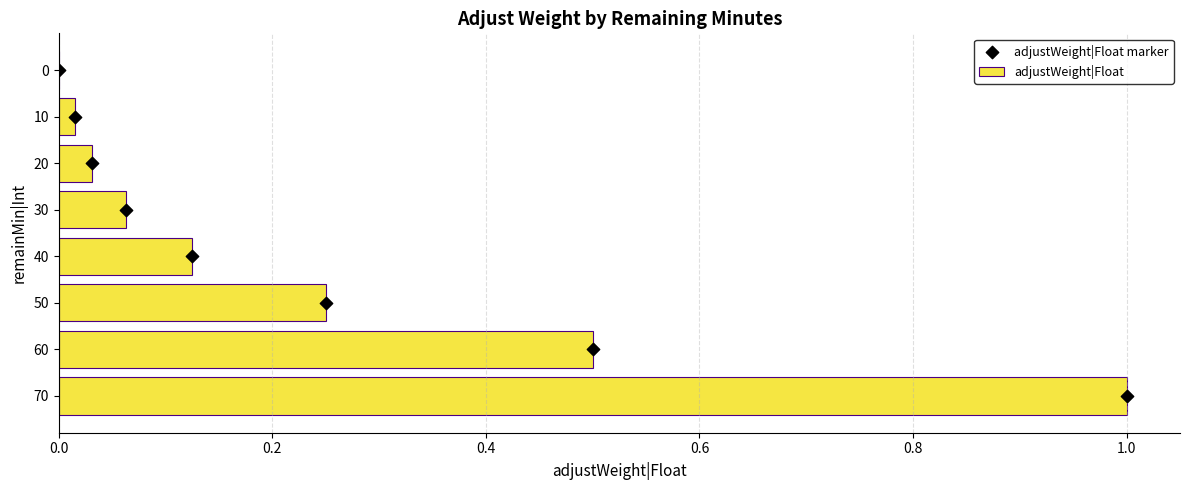

At which label does adjustWeight|Float reach its peak?

70